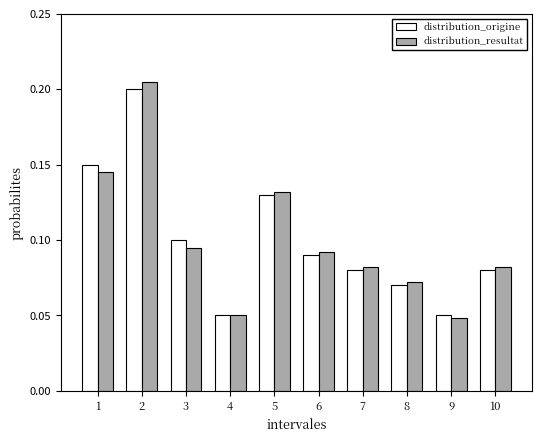

What is the total value across all series at 5?

0.3